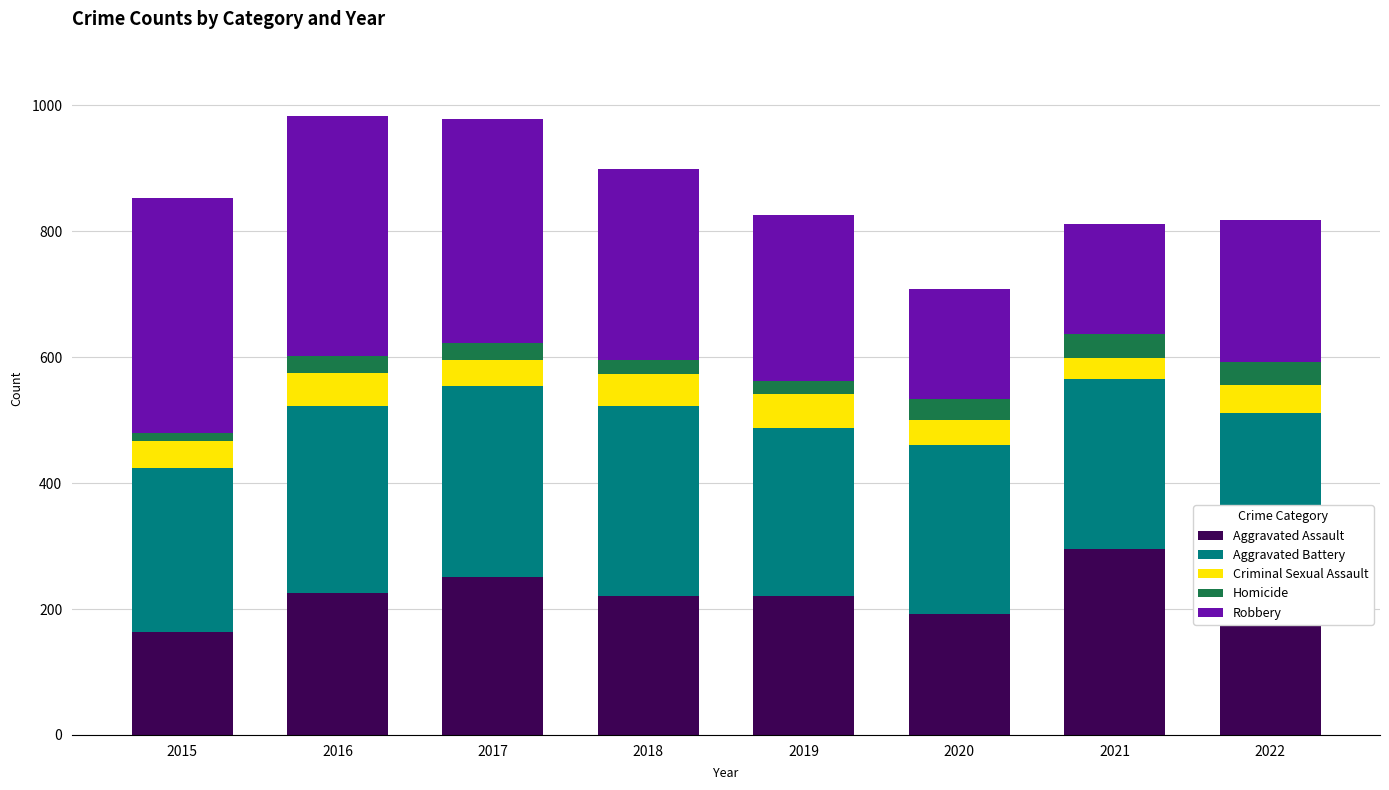

What are all the series names shown in the legend?

Aggravated Assault, Aggravated Battery, Criminal Sexual Assault, Homicide, Robbery